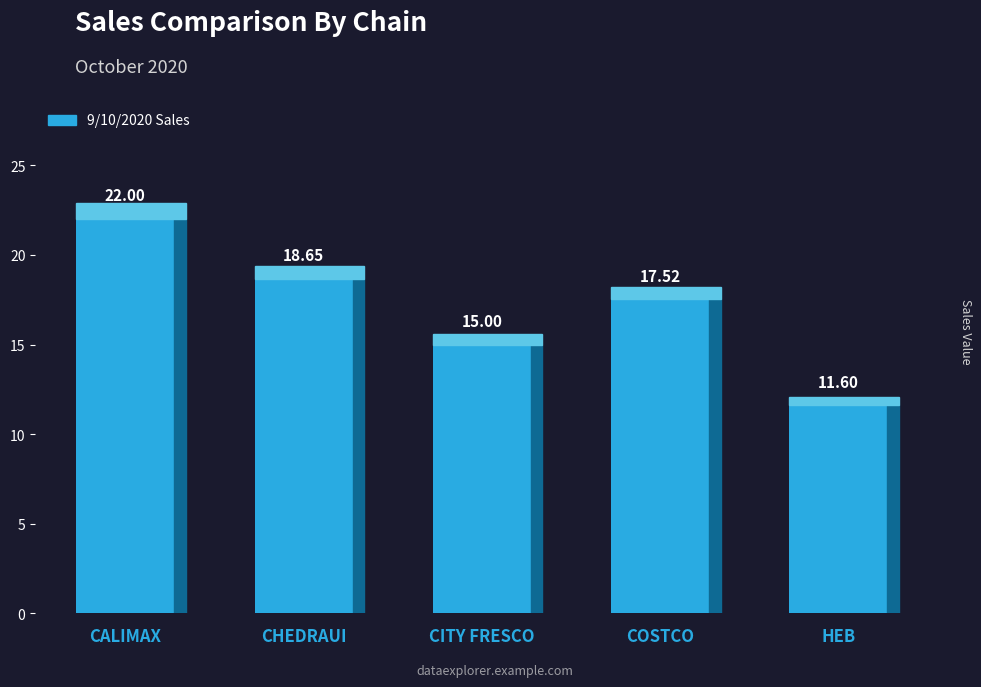

What is the label of the 1st bar from the right?

HEB